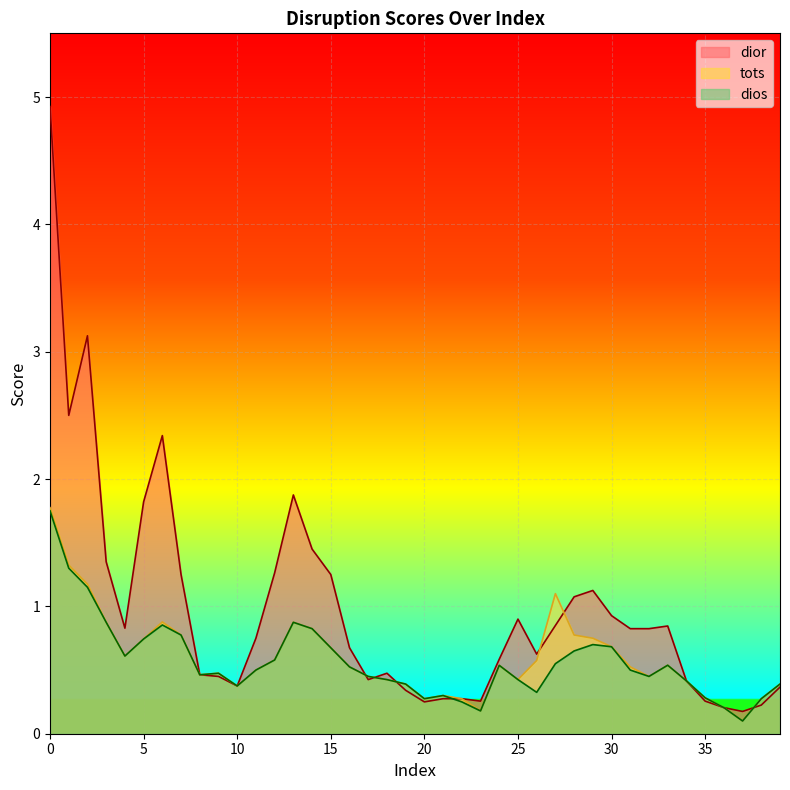

What is the average value of the dios series?

0.6